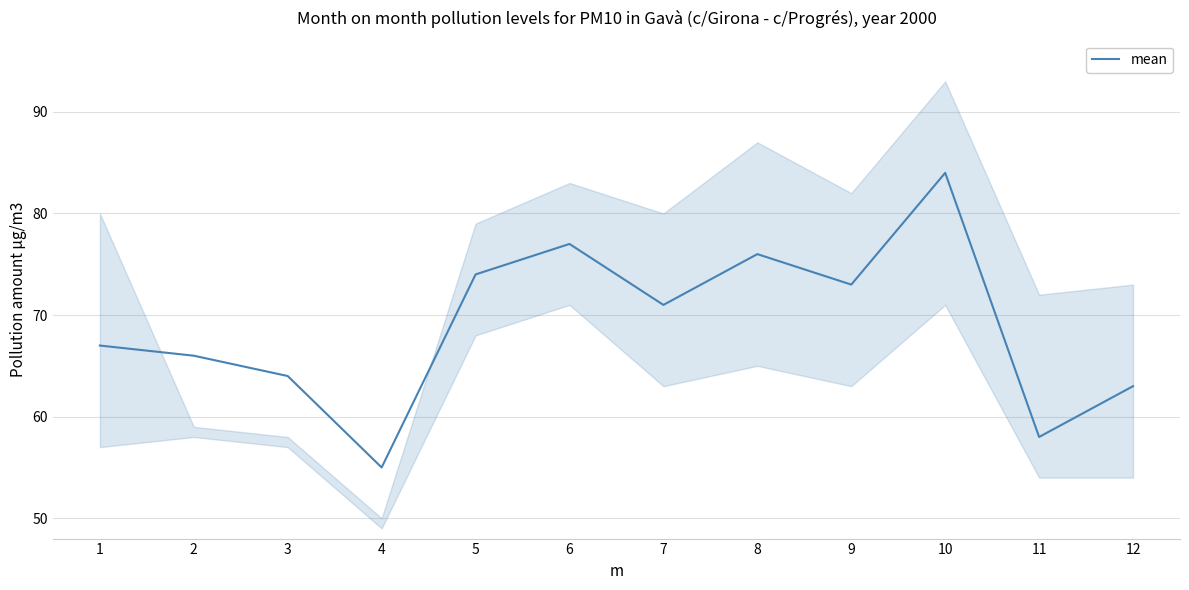

List the labels in order of value, smallest first.

4, 11, 12, 3, 2, 1, 7, 9, 5, 8, 6, 10